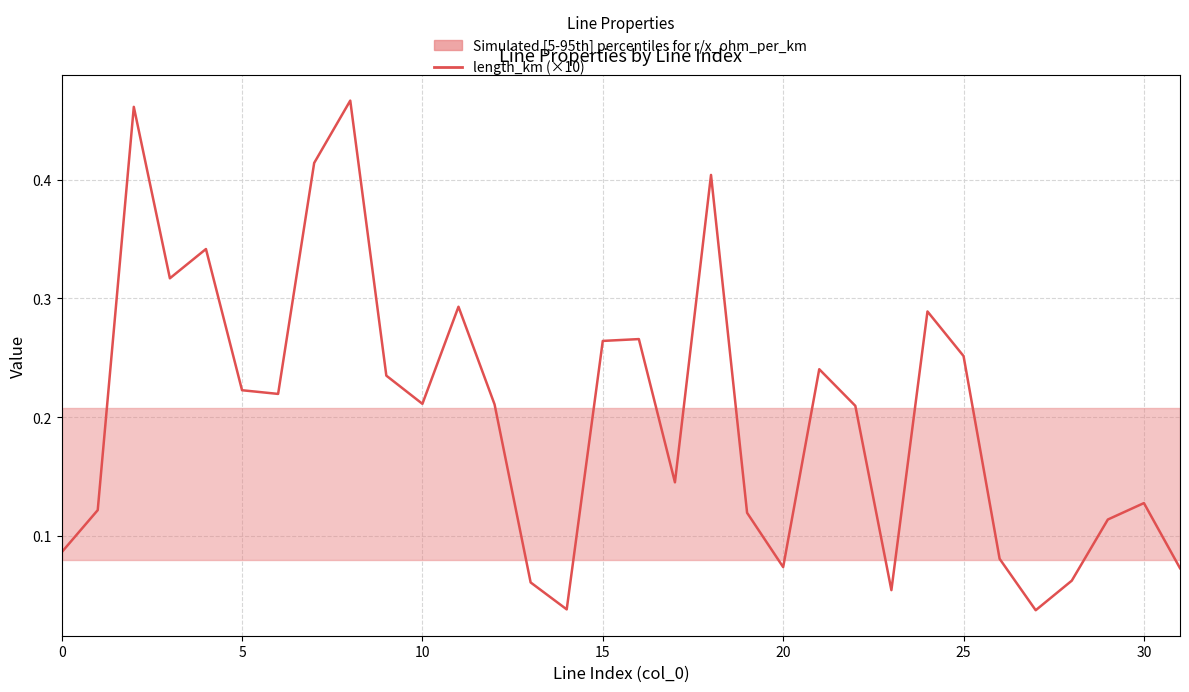

The value at 12 is 0.0. True or false?

False